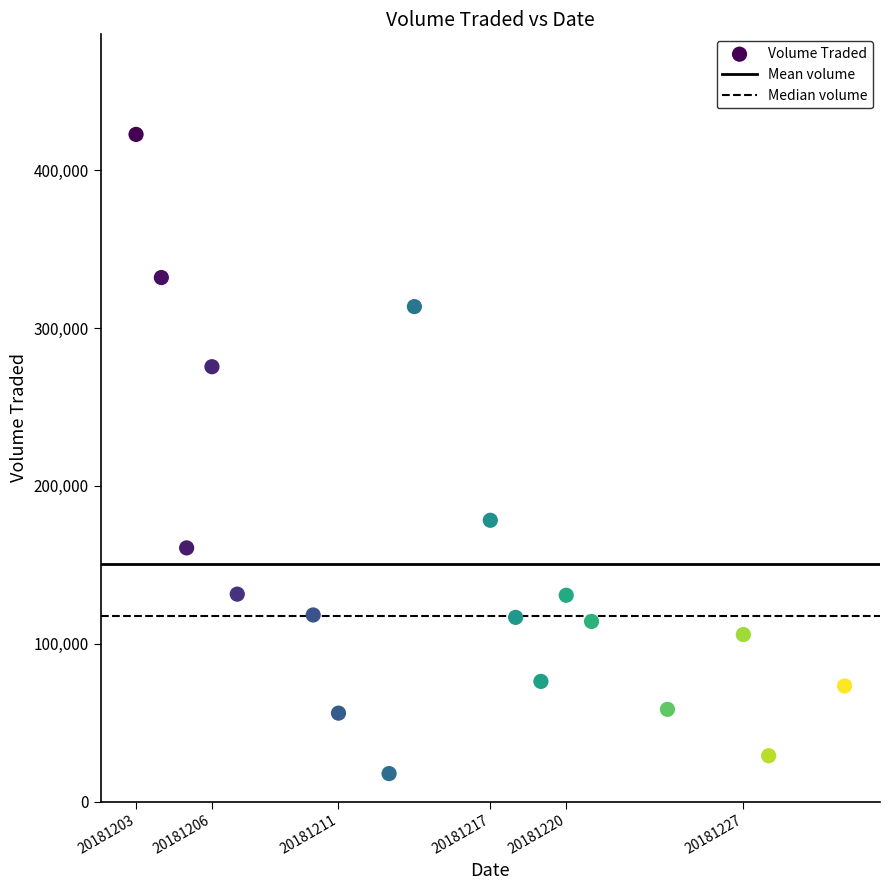

What Y value in the scatter plot is closest to 220200?

178200